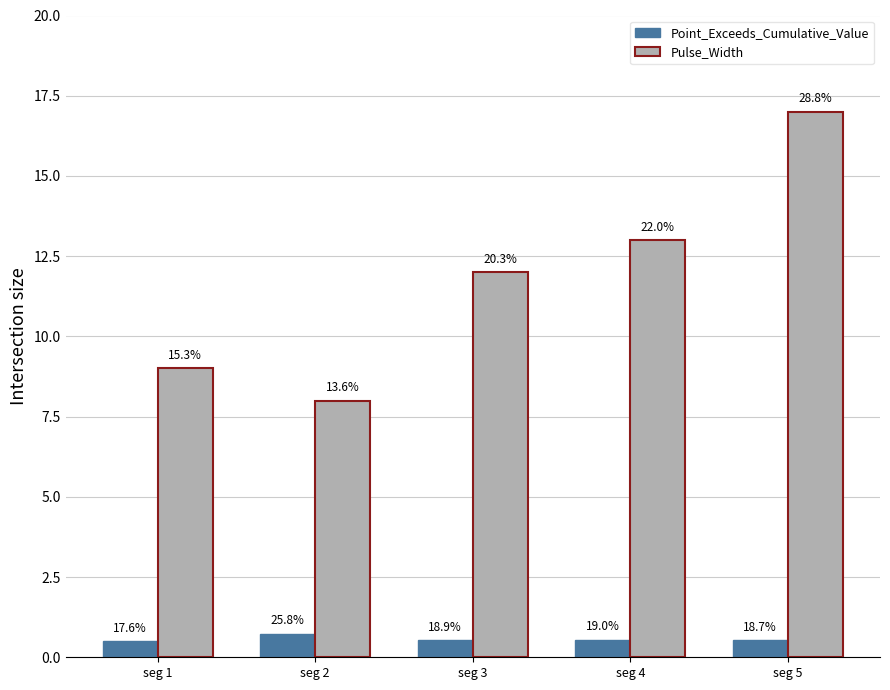

Which series has the largest total across all categories?

Pulse_Width